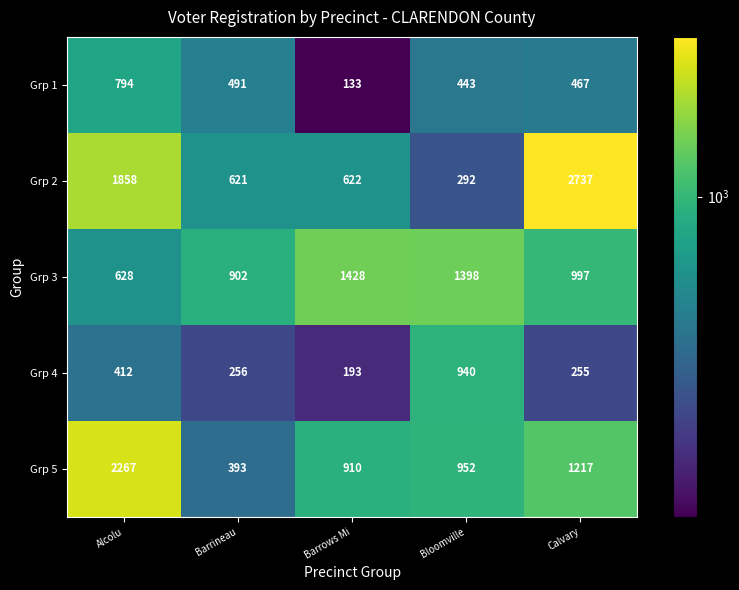

At which category is the sum across all series the highest?

Alcolu